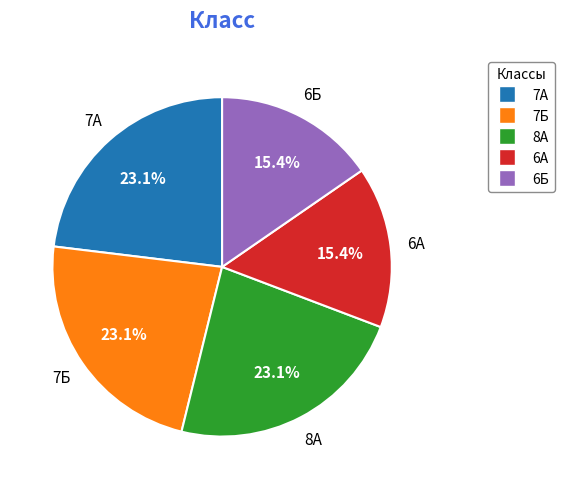

To the nearest percent, what is the difference between the largest and smallest slice percentages?

8%